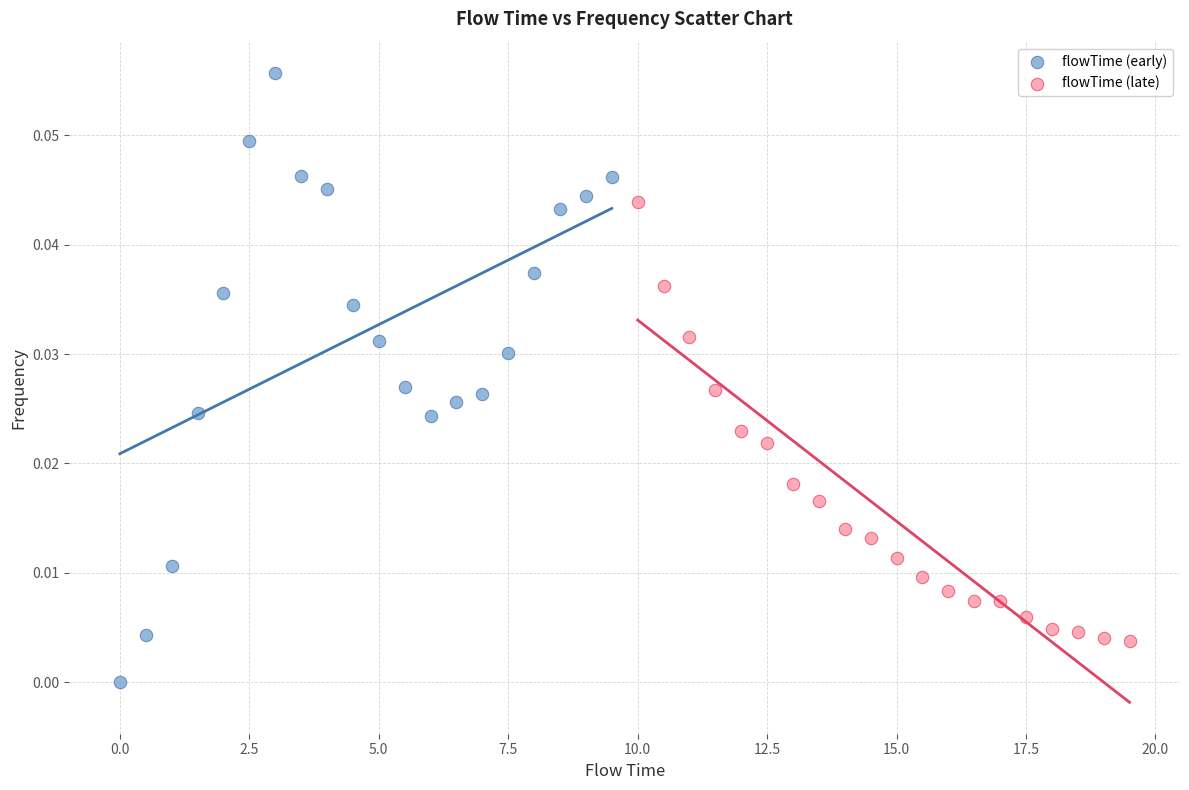

Which series reaches the minimum Y coordinate?

flowTime (early)